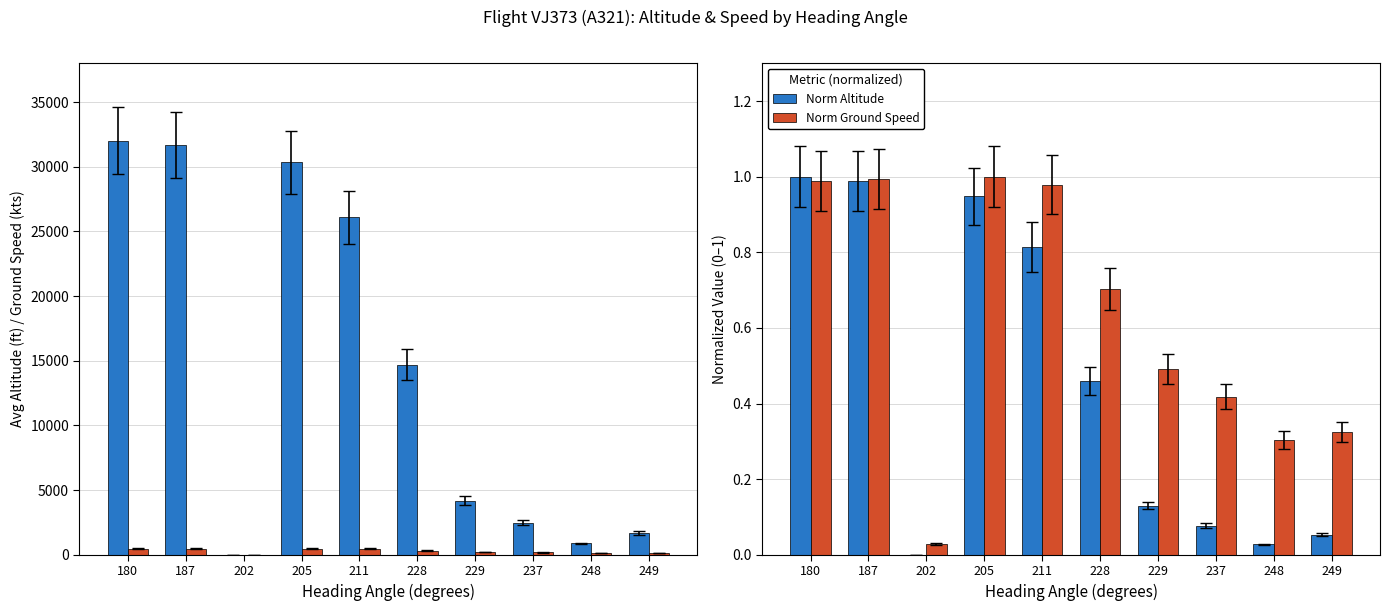

At how many categories does at least one series exceed 22314?

4